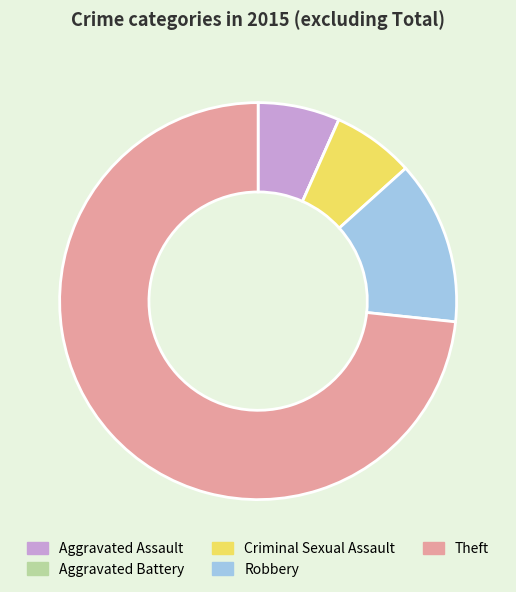

Which category has the biggest portion of the pie?

Theft